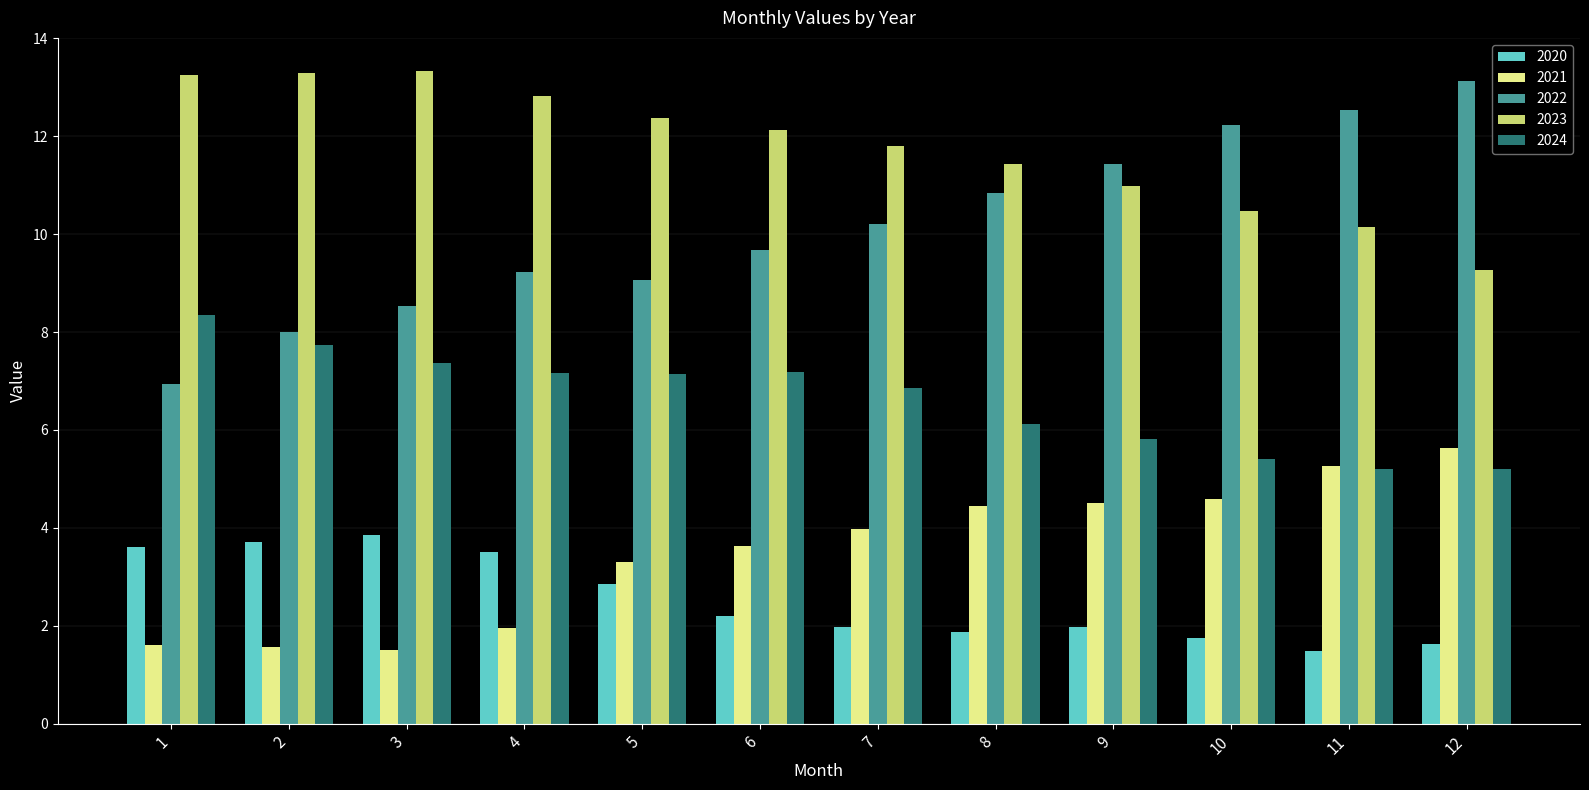

What is the value of the 2021 bar at the 8th from the left?

4.4